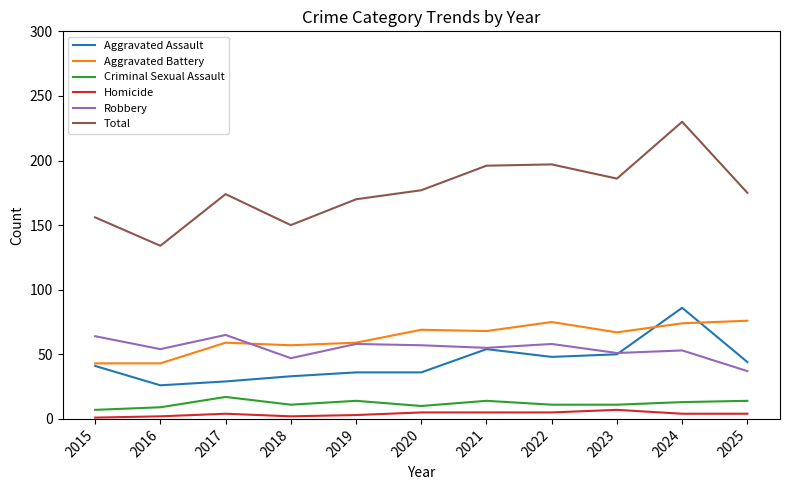

Is the value of Aggravated Battery at 2019 greater than the value of Total at 2018?

No